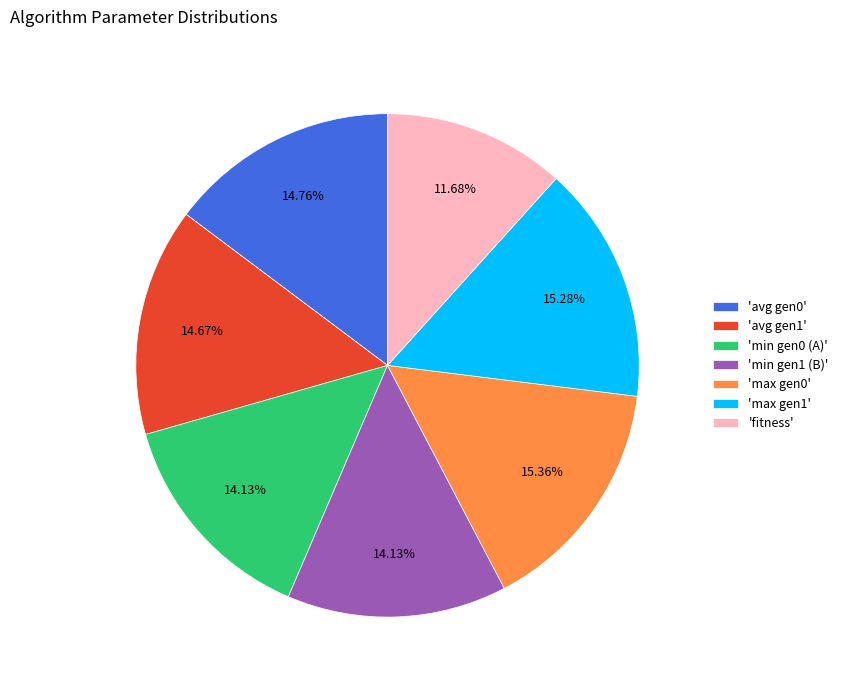

To the nearest percent, what is the average slice percentage?

14%